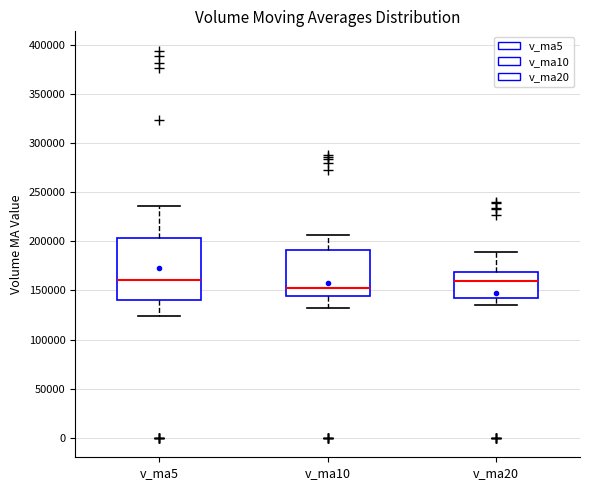

Reading left to right, transcribe this box plot: for each box, give where its median line is, the range the box spans, and where its two whiskers end, as read against the y-axis. The values are not printed on the chart, so give them approximately, as read against the axis.

v_ma5: median 160000, box 140000 to 205000, whiskers 125000 to 235000
v_ma10: median 150000, box 145000 to 190000, whiskers 130000 to 205000
v_ma20: median 160000, box 145000 to 170000, whiskers 135000 to 190000